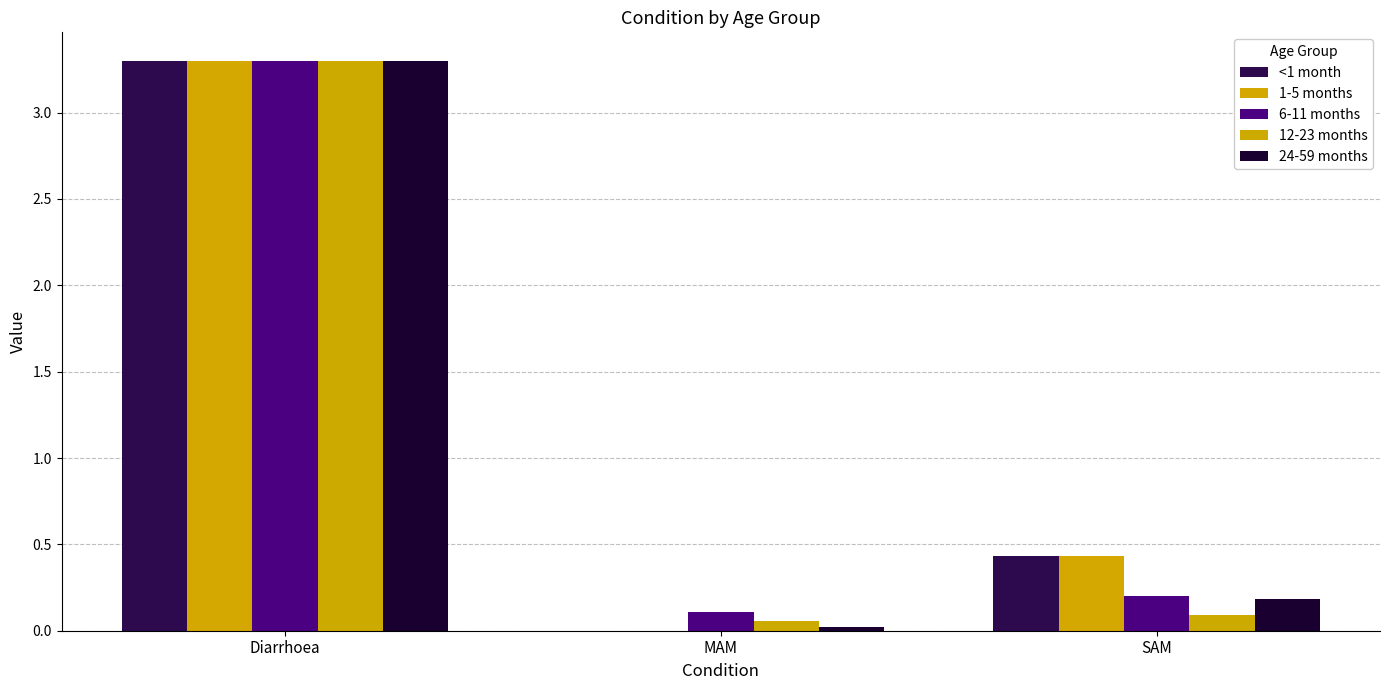

Which series has the largest total across all categories?

<1 month